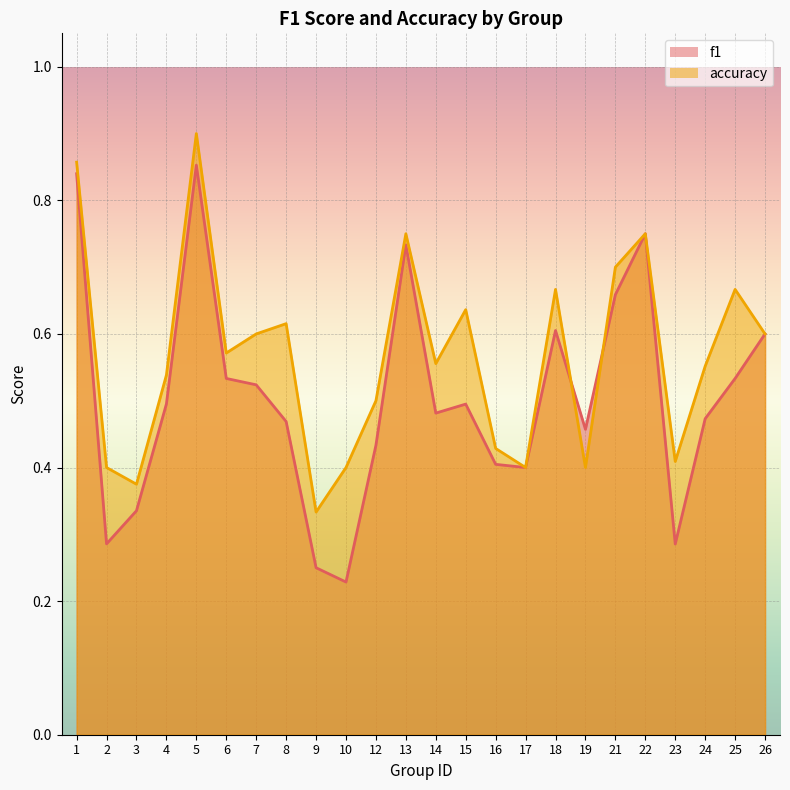

Which label corresponds to the largest value in the chart?

5